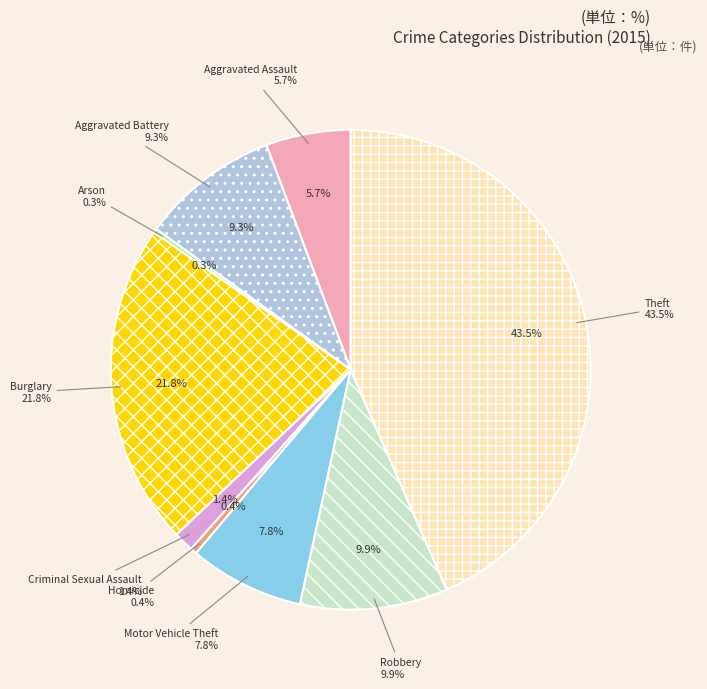

How many slices are in this pie chart?

9